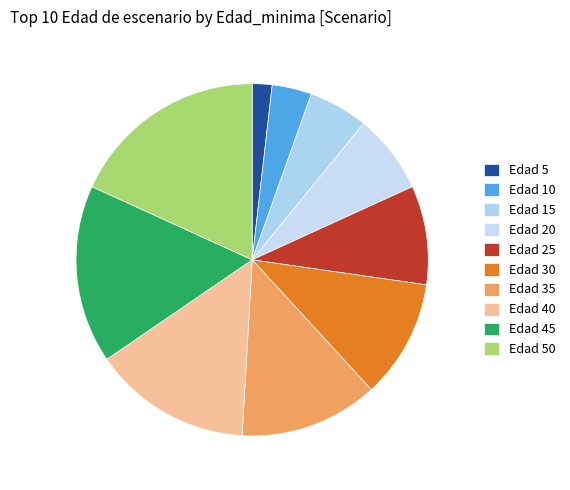

How many slices are in this pie chart?

10